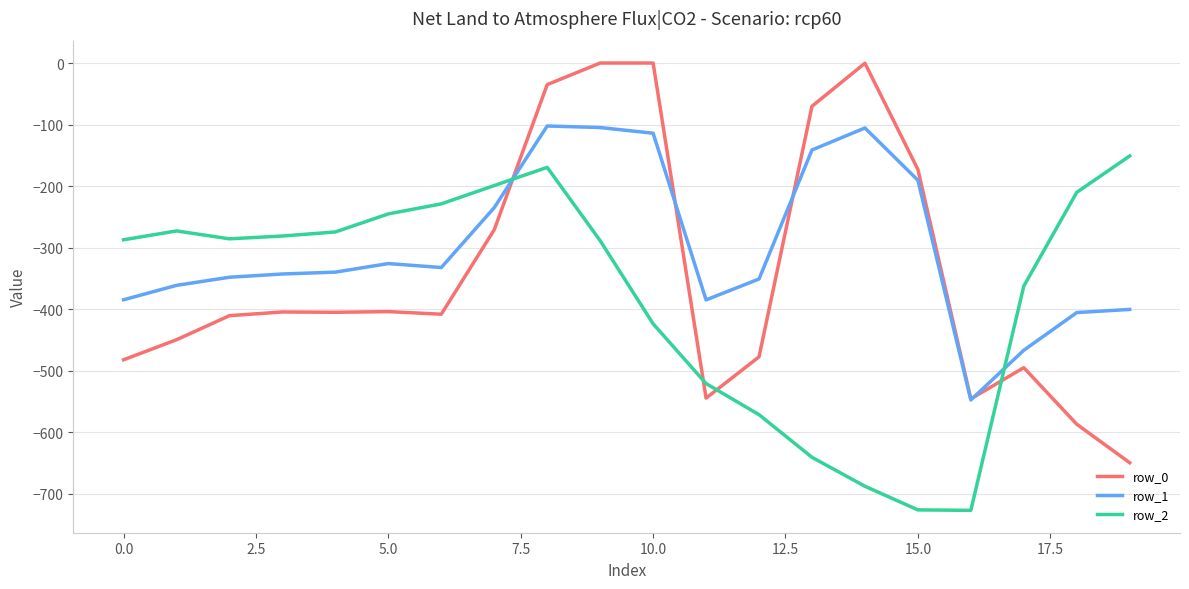

How many lines are shown in the chart?

3